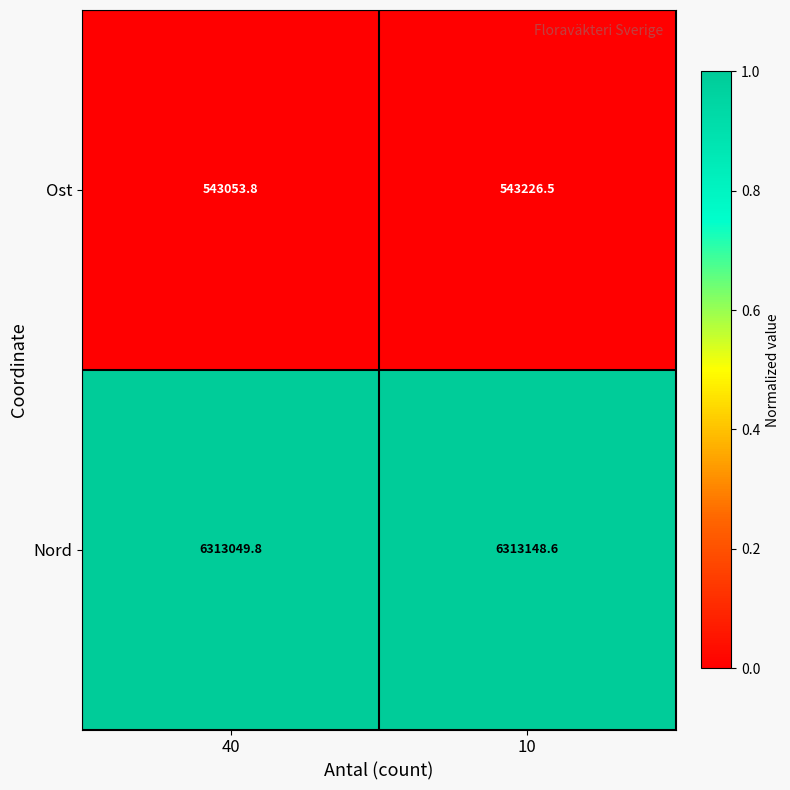

Count the number of categories in the chart.

2